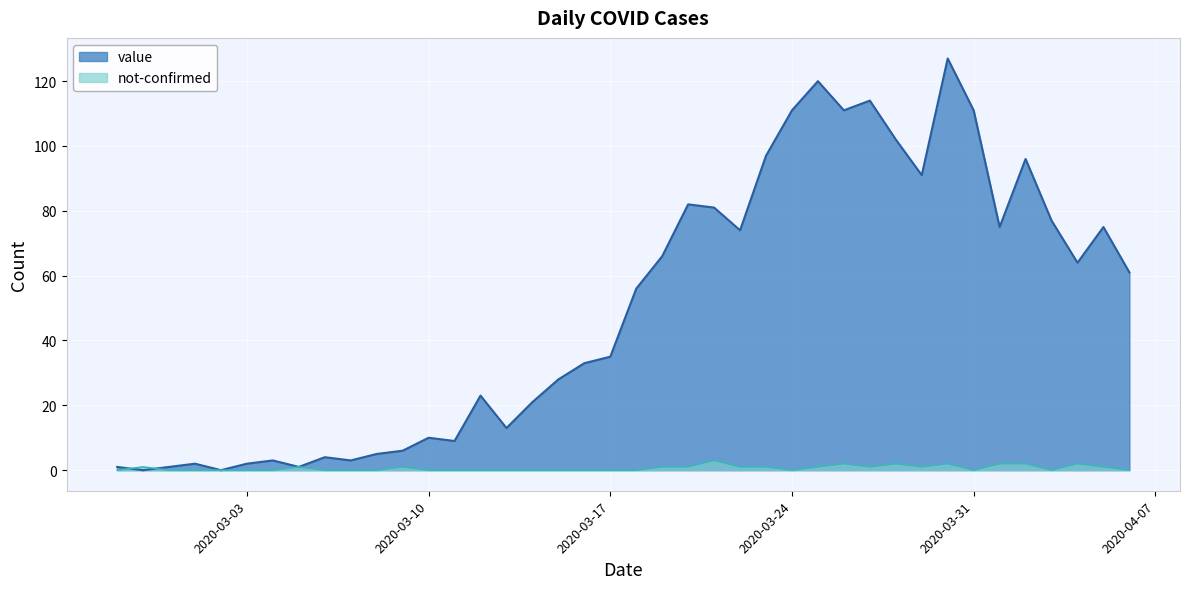

Which series has the largest total across all categories?

value